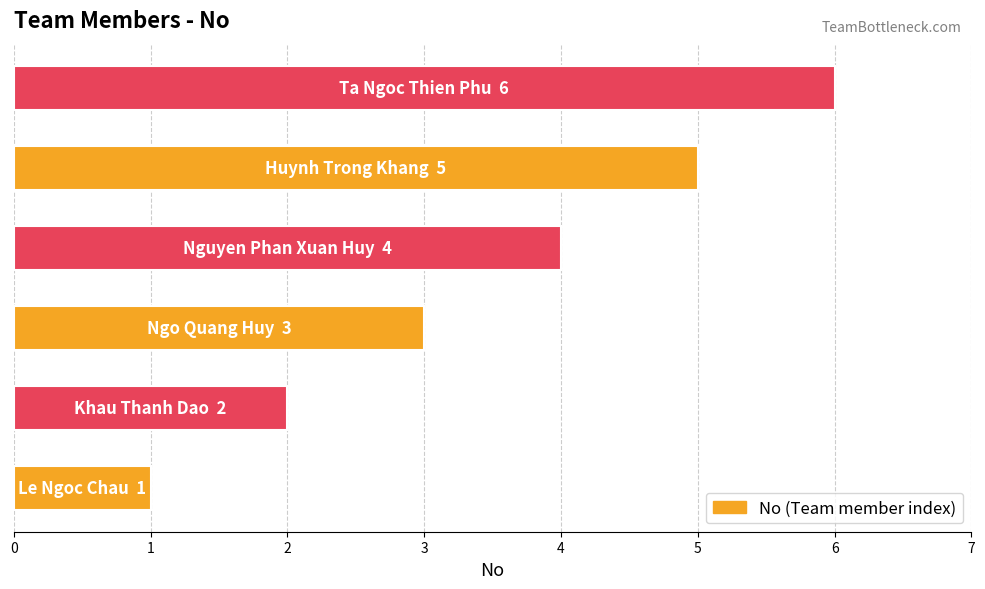

What is the sum of all values?

21